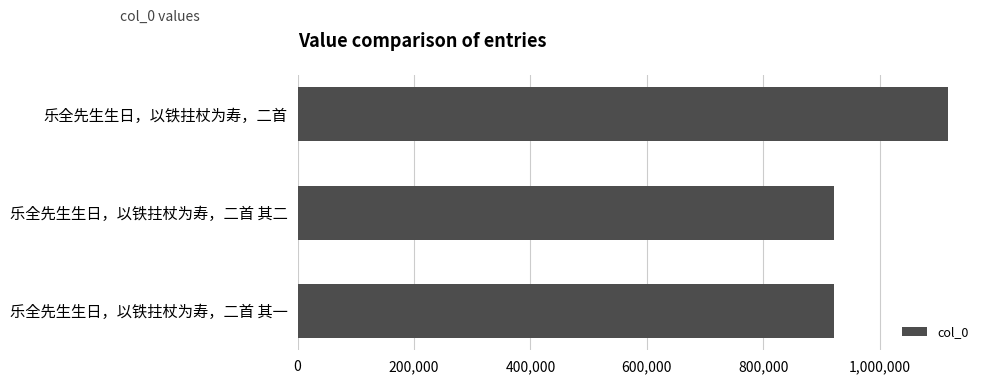

Are the bars horizontal?

Yes